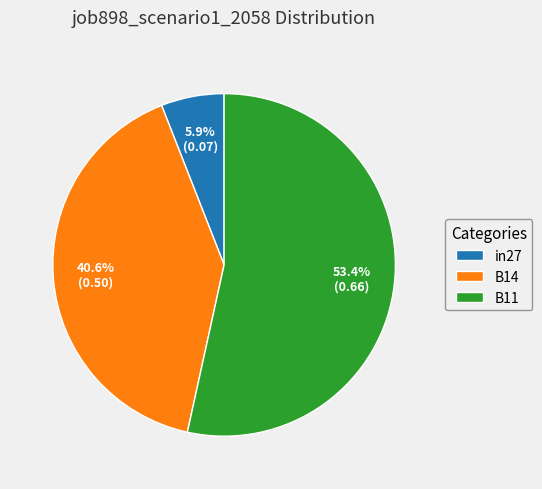

How many segments does this pie chart have?

3